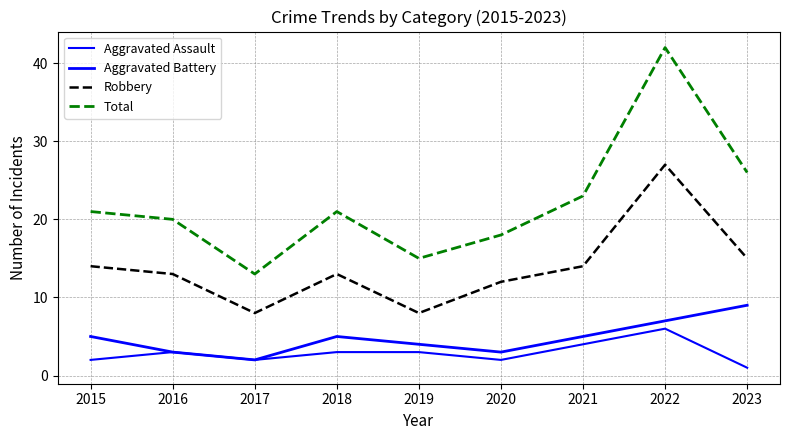

Is this an area chart (filled region under the line)?

No